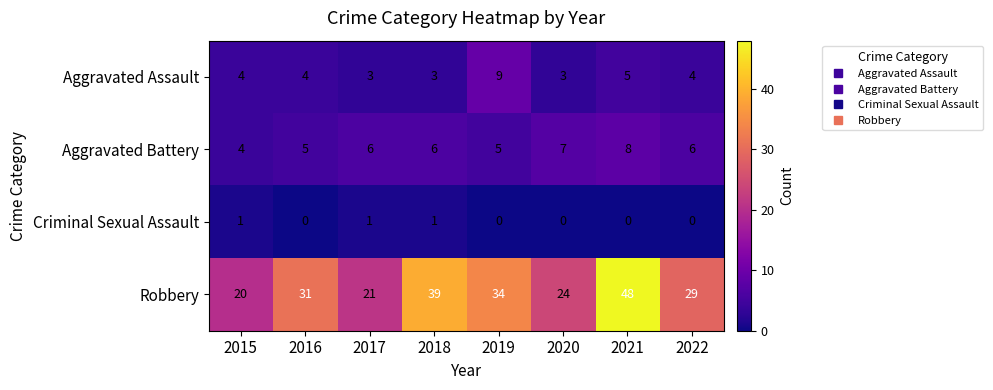

How many data points in Aggravated Battery are less than 6?

3